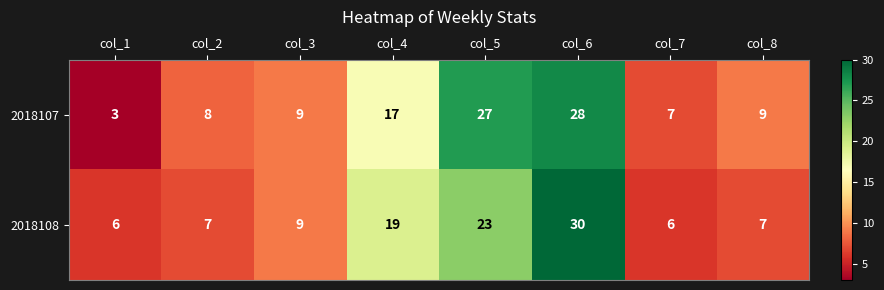

Which series has the widest spread of values?

2018107